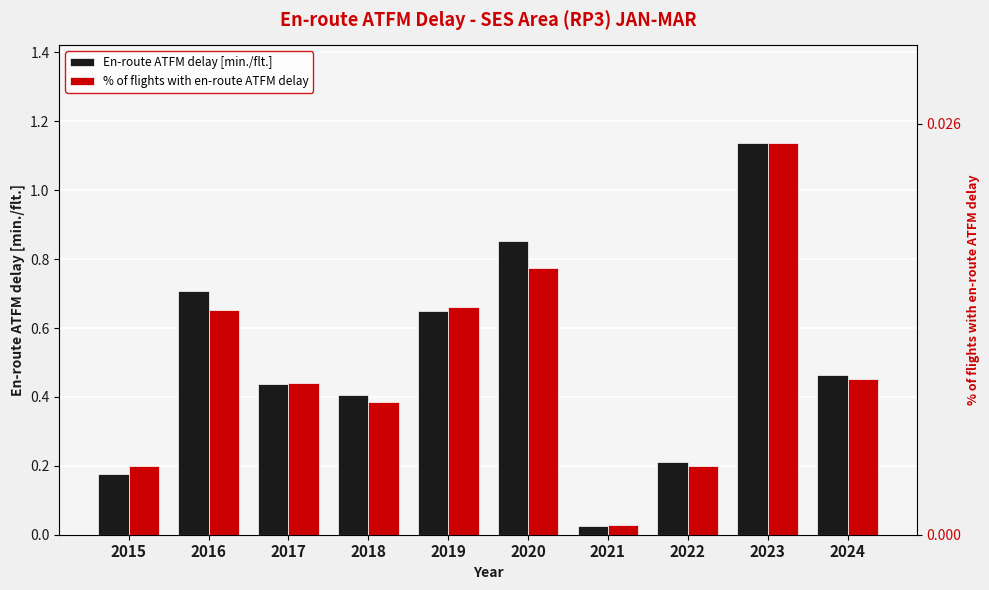

What are all the series names shown in the legend?

En-route ATFM delay [min./flt.], % of flights with en-route ATFM delay